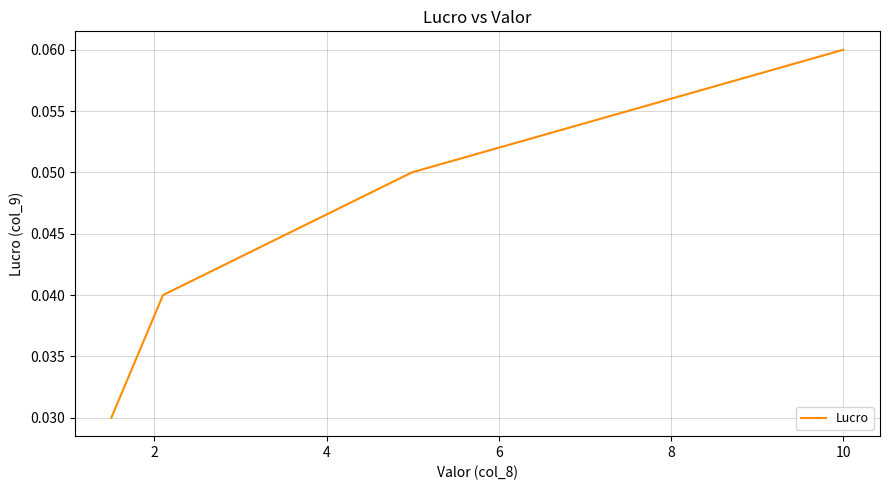

True or false: there are more than 2 points higher than both neighbors.

False